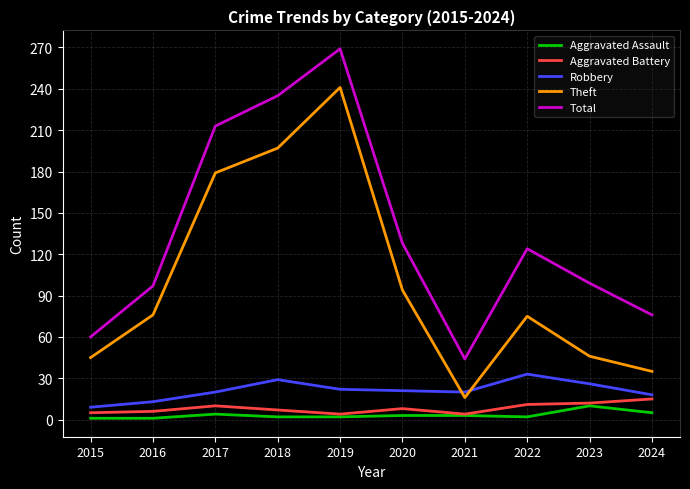

True or false: Aggravated Assault and Theft cross at least once.

False